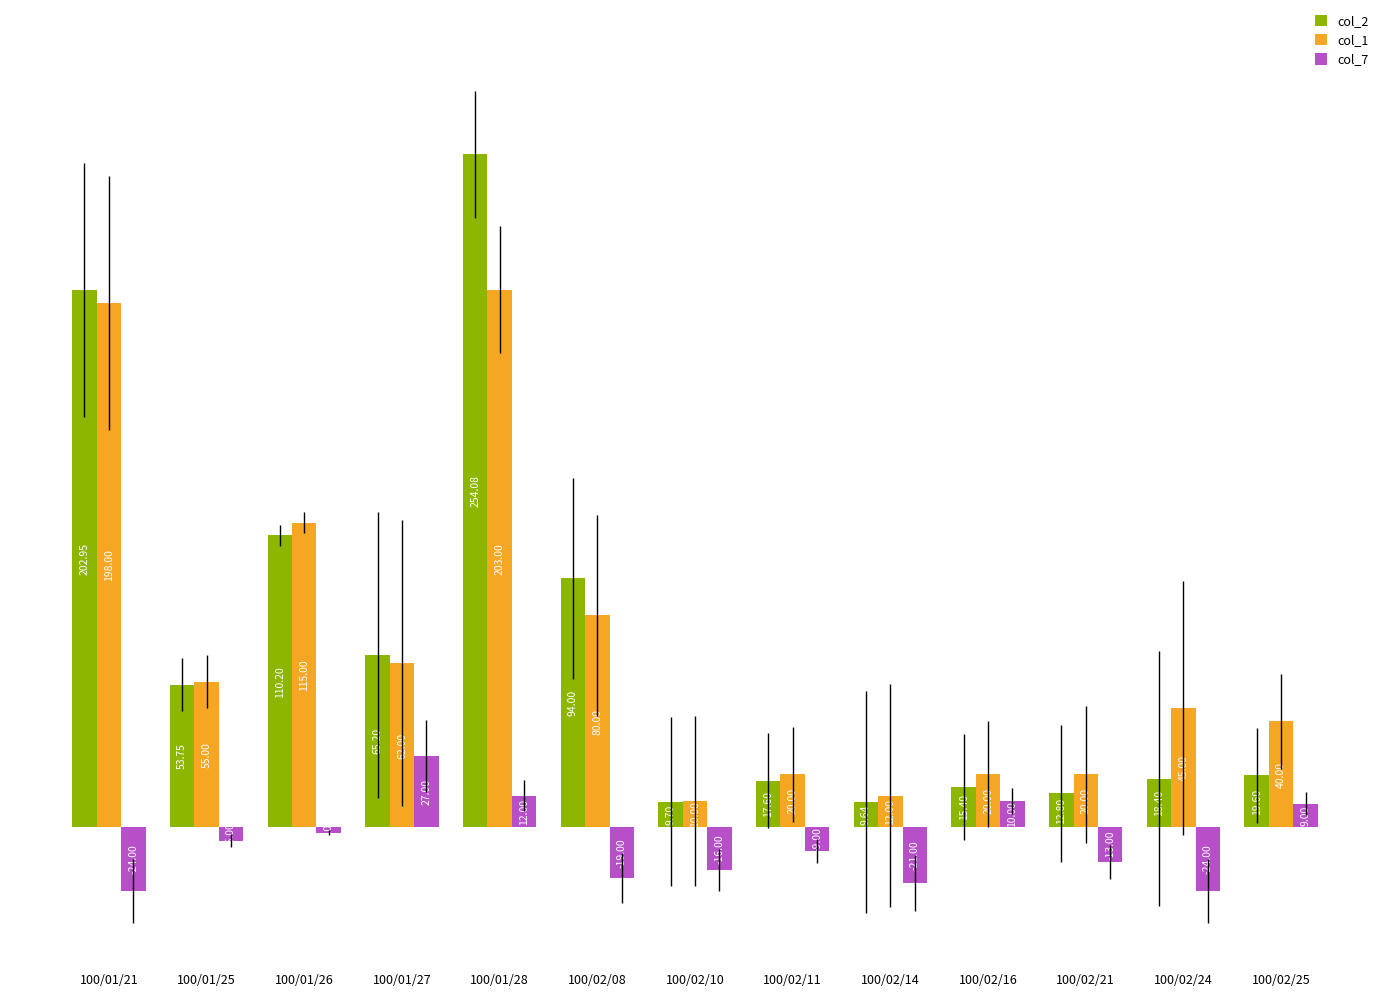

Which series changed the most between 100/01/25 and 100/02/10?

col_1